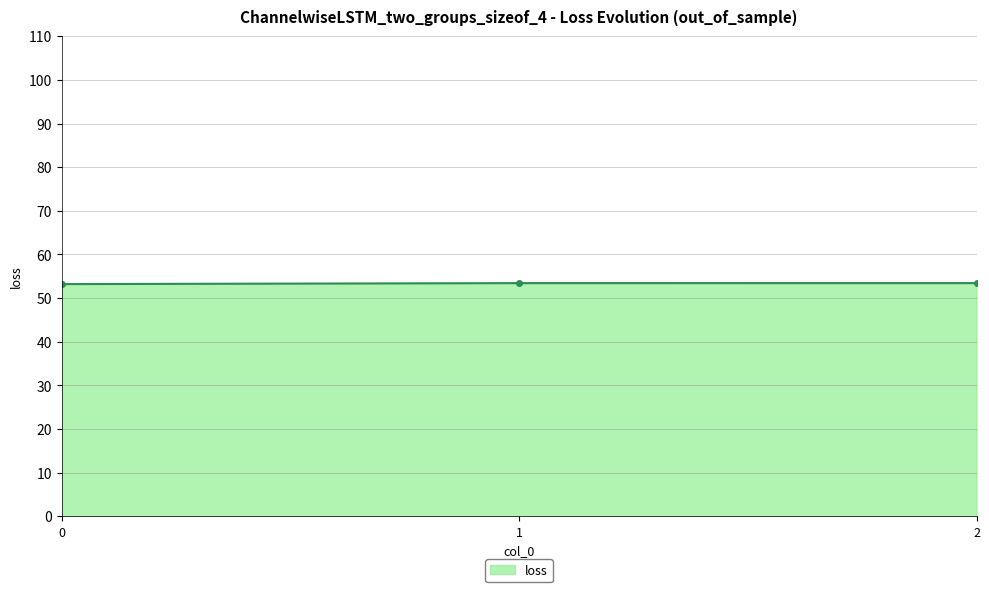

How many distinct data groups are displayed?

1